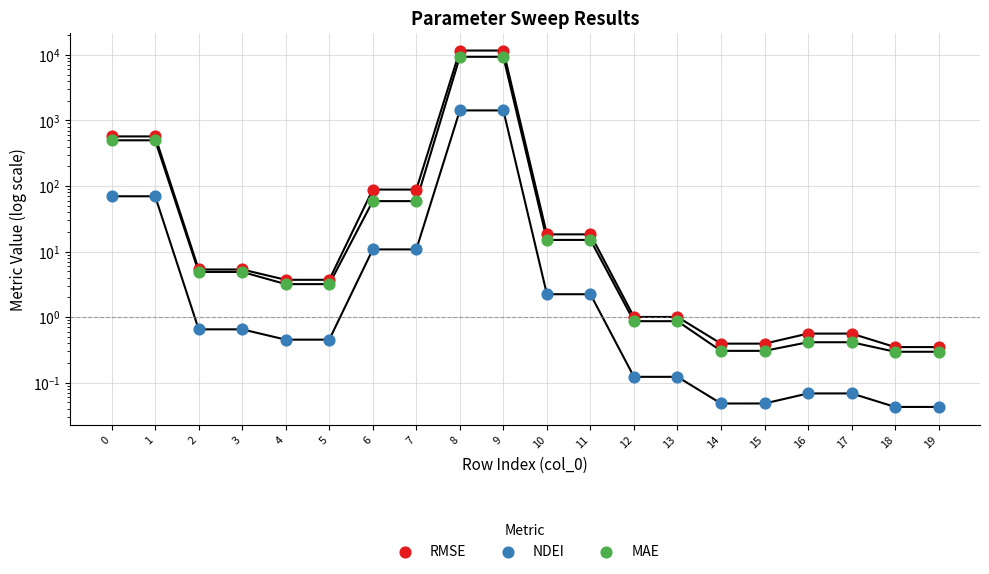

Which series has the largest total across all categories?

RMSE